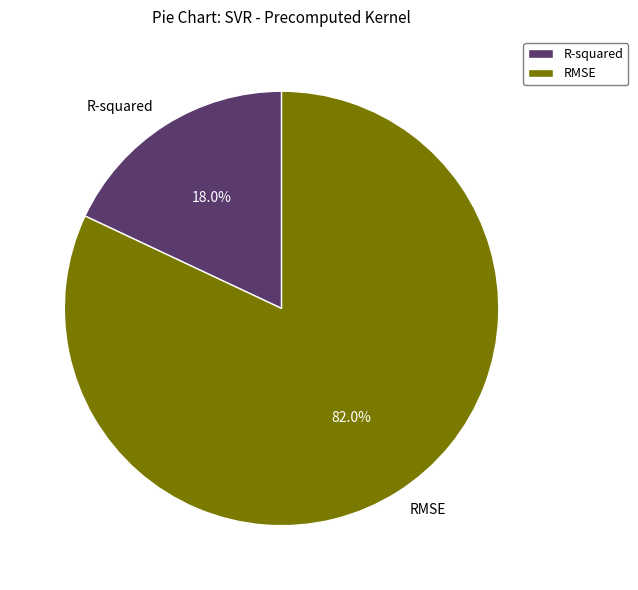

To the nearest percent, what is the difference between the largest and smallest slice percentages?

64%